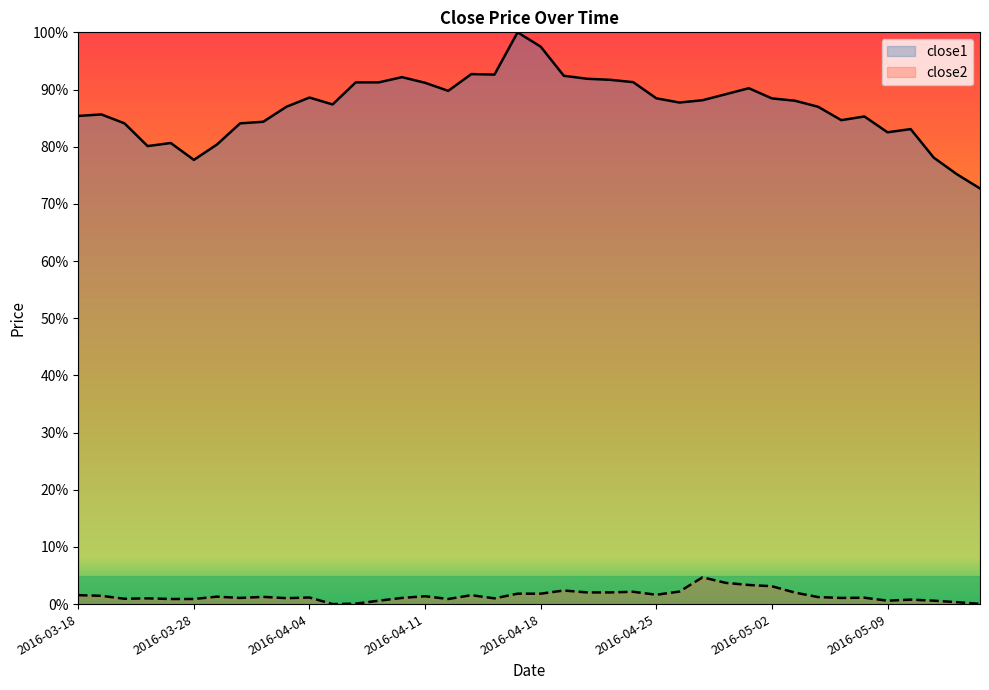

Rank the categories by close1 value from highest to lowest.

2016-04-15, 2016-04-18, 2016-04-13, 2016-04-14, 2016-04-19, 2016-04-08, 2016-04-20, 2016-04-21, 2016-04-22, 2016-04-06, 2016-04-07, 2016-04-11, 2016-04-29, 2016-04-12, 2016-04-28, 2016-04-04, 2016-04-25, 2016-05-02, 2016-04-27, 2016-05-03, 2016-04-26, 2016-04-05, 2016-04-01, 2016-05-04, 2016-03-21, 2016-03-18, 2016-05-06, 2016-05-05, 2016-03-31, 2016-03-22, 2016-03-30, 2016-05-10, 2016-05-09, 2016-03-24, 2016-03-29, 2016-03-23, 2016-05-11, 2016-03-28, 2016-05-12, 2016-05-13